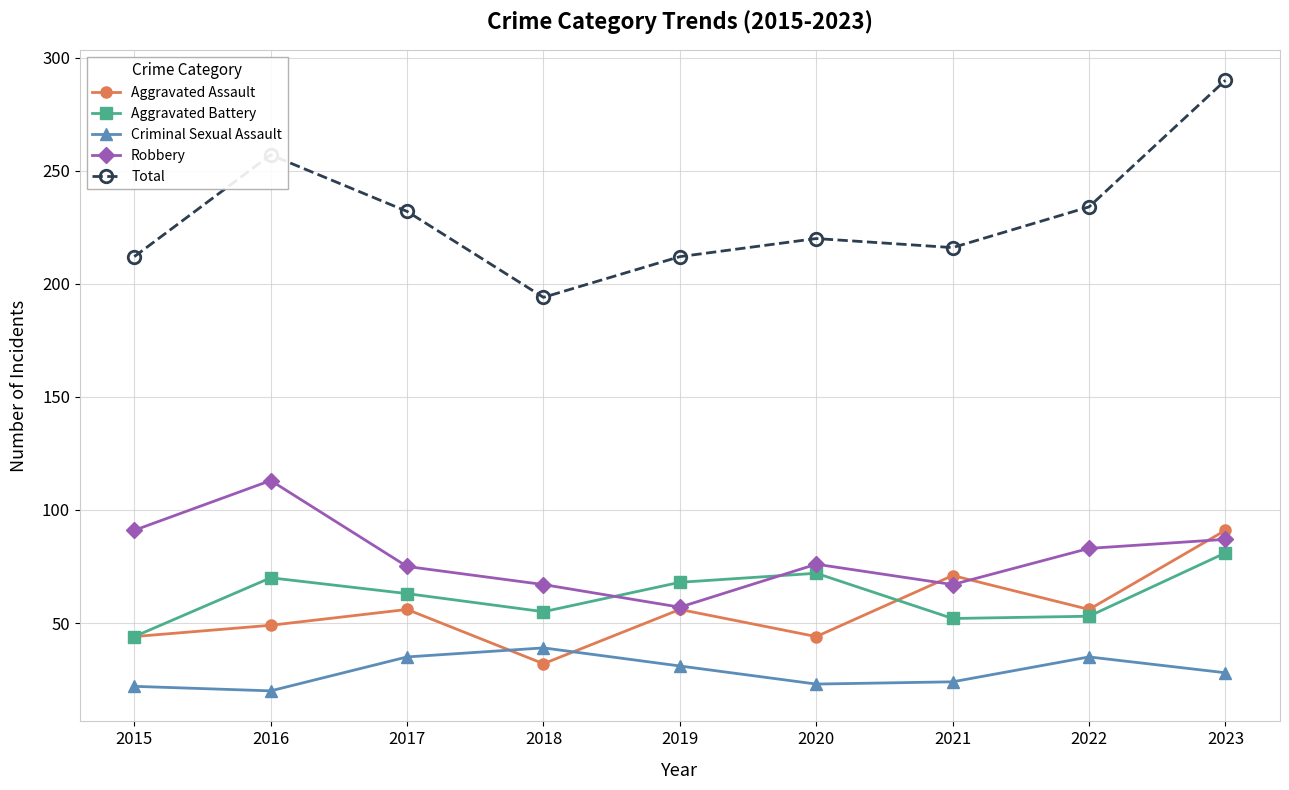

Where is the first local maximum for Aggravated Assault?

2017